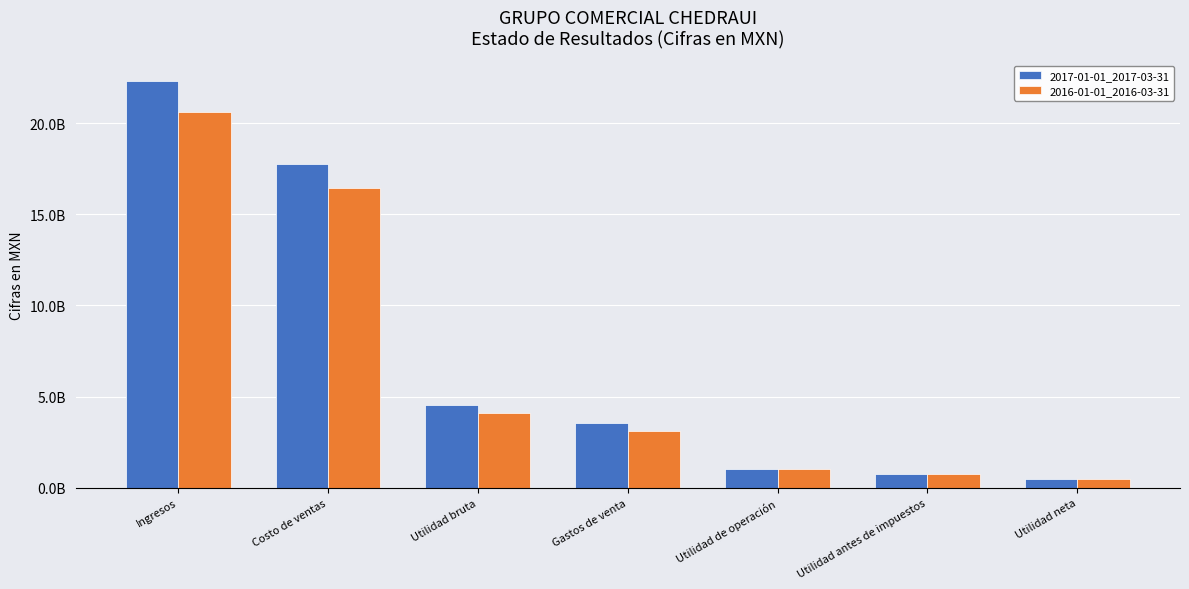

What are all the series names shown in the legend?

2017-01-01_2017-03-31, 2016-01-01_2016-03-31